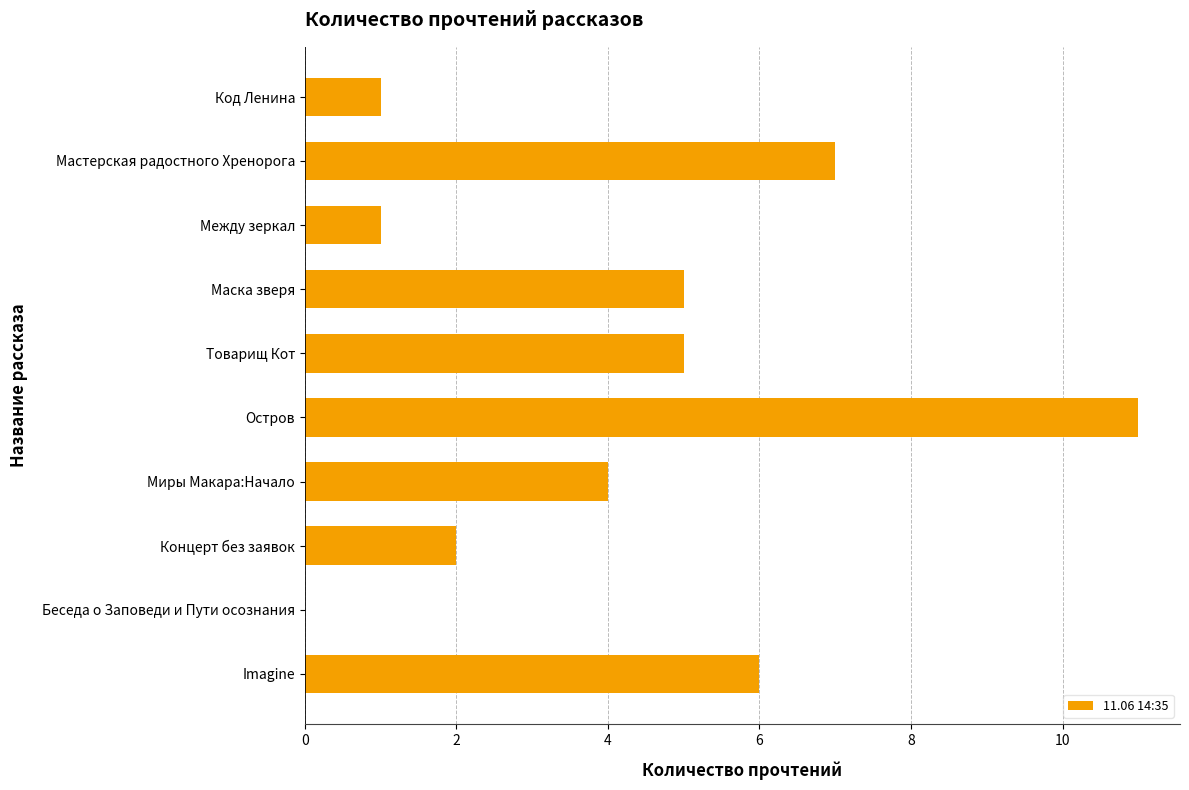

What is the change in value from Imagine to Между зеркал?

-5